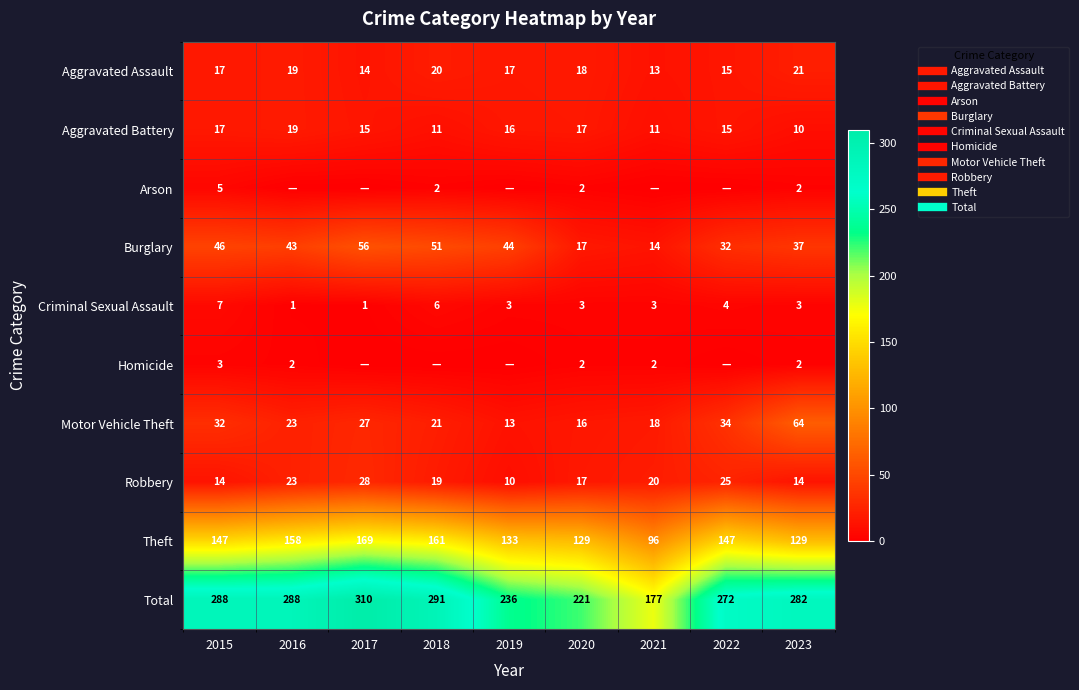

At which category is the sum across all series the highest?

2017